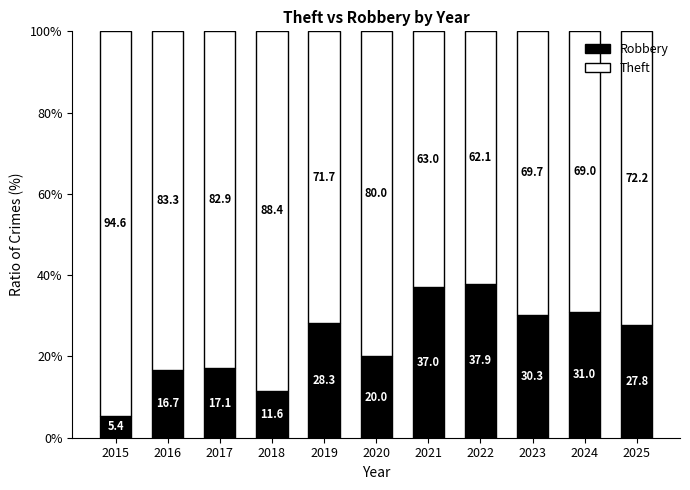

At which label is Robbery closest to 21?

2020